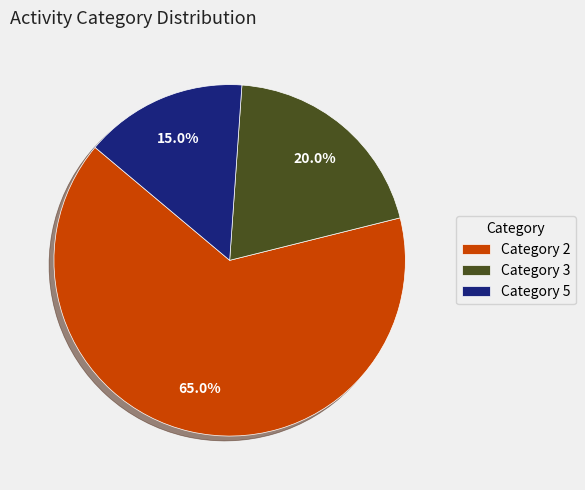

Which has a higher value, Category 2 or Category 5?

Category 2